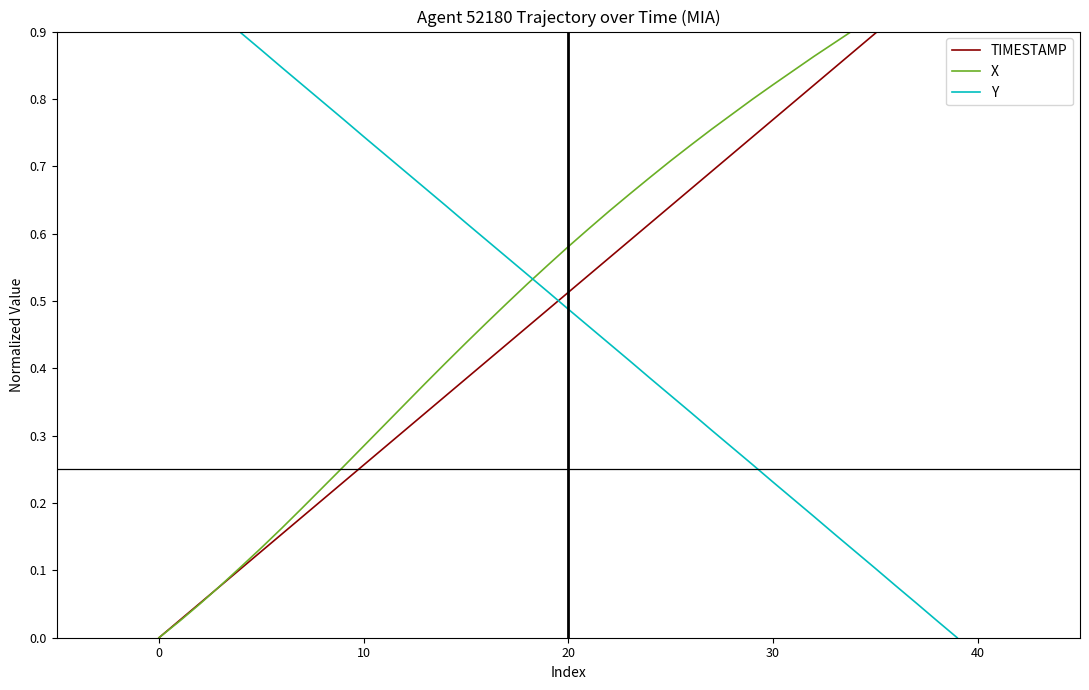

Rank the series at 23 from highest to lowest value.

X, TIMESTAMP, Y